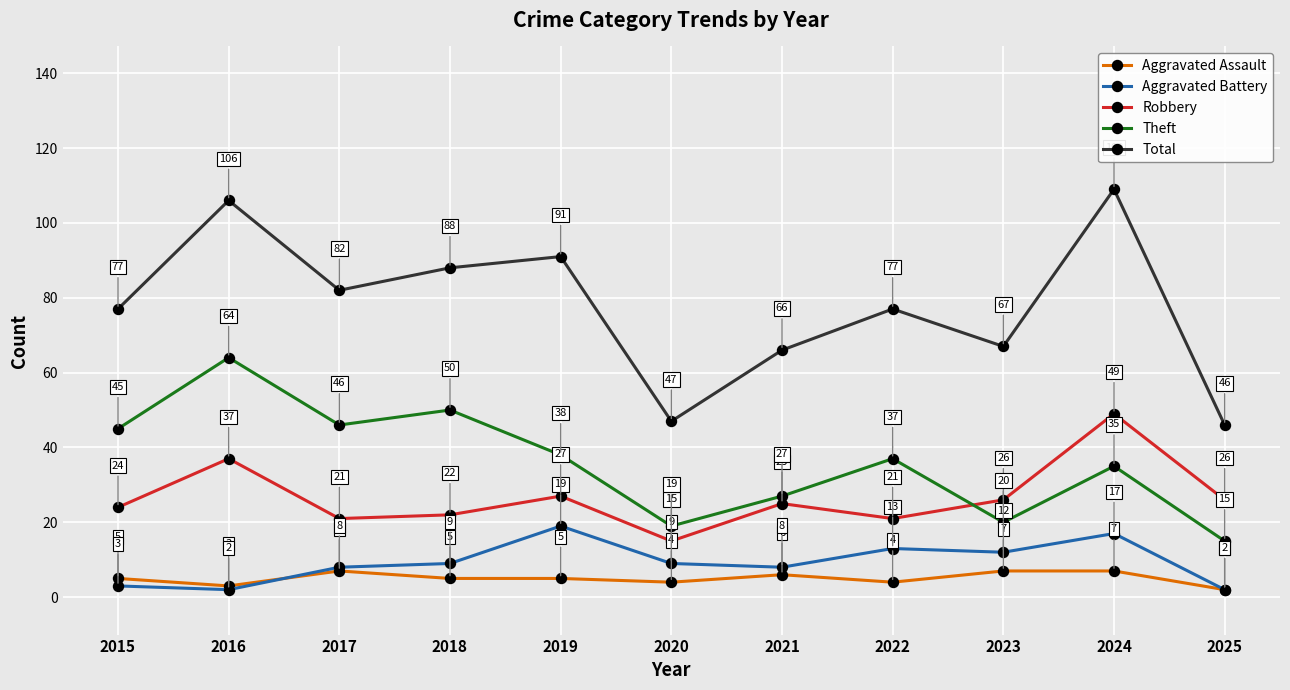

True or false: Theft and Aggravated Battery intersect in this chart.

False